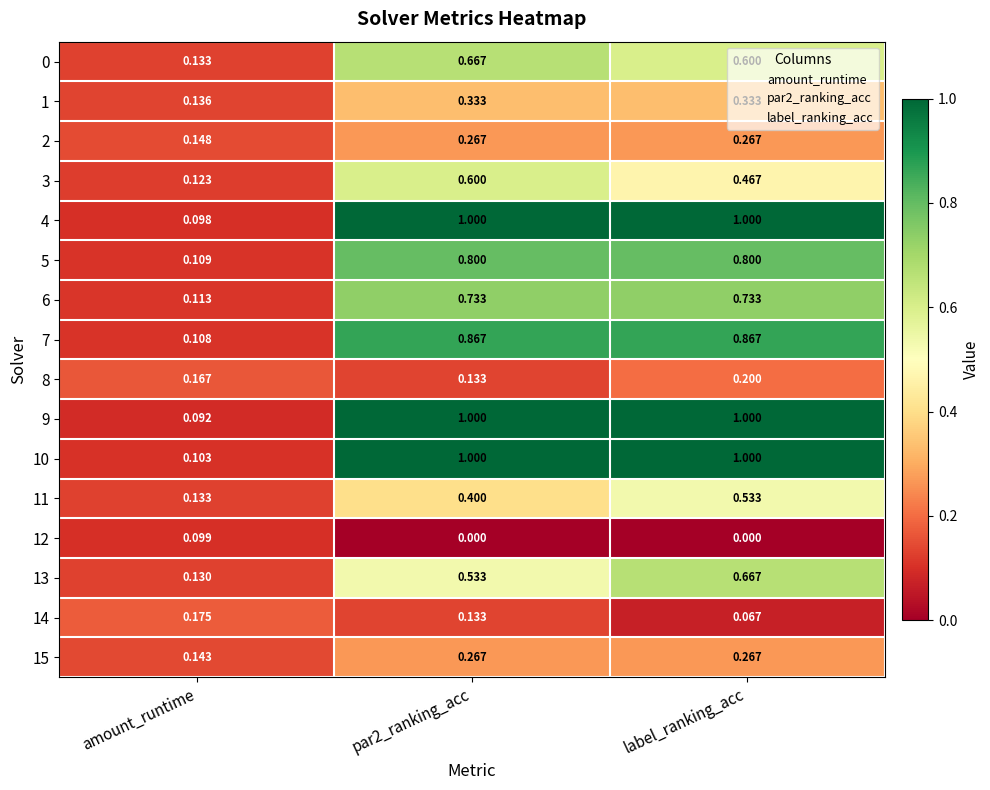

At which label is 6 closest to 0?

amount_runtime